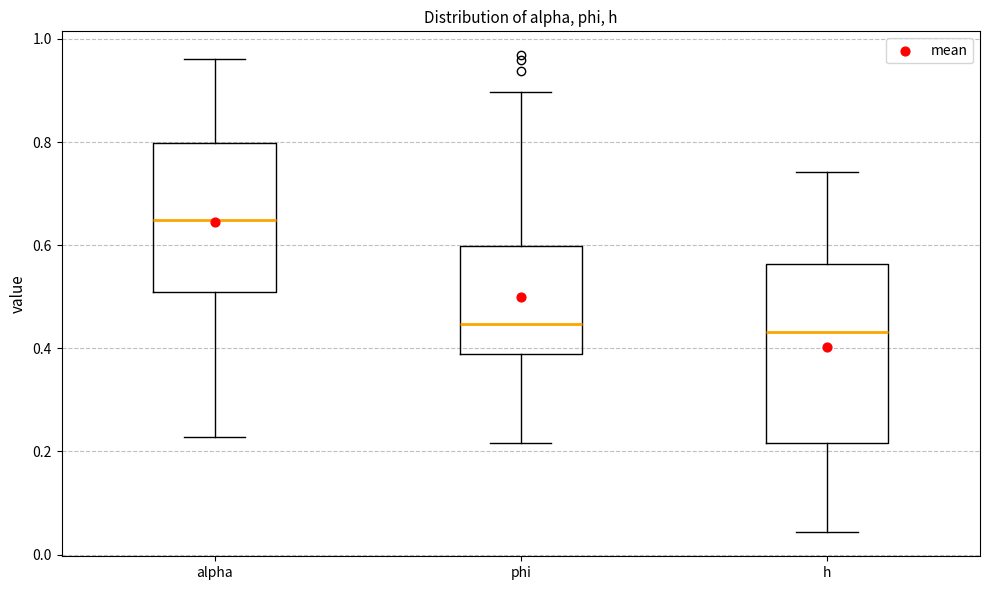

Reading left to right, read every box against the y-axis: the position of its median line, the range the box covers, and the ends of its whiskers. The values are not printed on the chart, so give them approximately, as read against the axis.

alpha: median 0.64, box 0.50 to 0.80, whiskers 0.22 to 0.96
phi: median 0.44, box 0.38 to 0.60, whiskers 0.22 to 0.90
h: median 0.44, box 0.22 to 0.56, whiskers 0.04 to 0.74